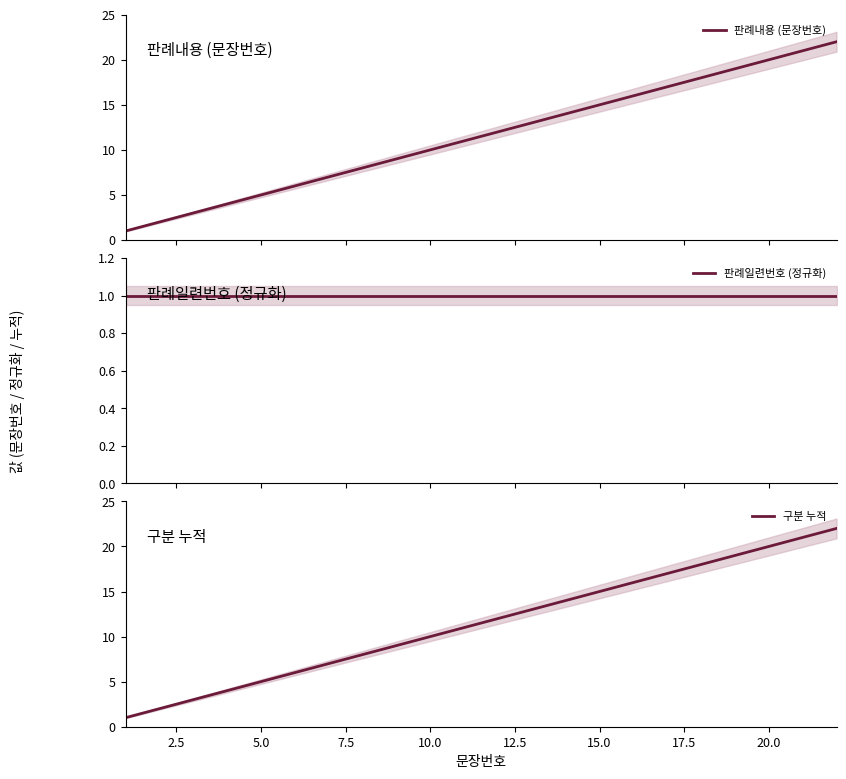

The 판례일련번호 (정규화) series shows 1 at 2.5. True or false?

False